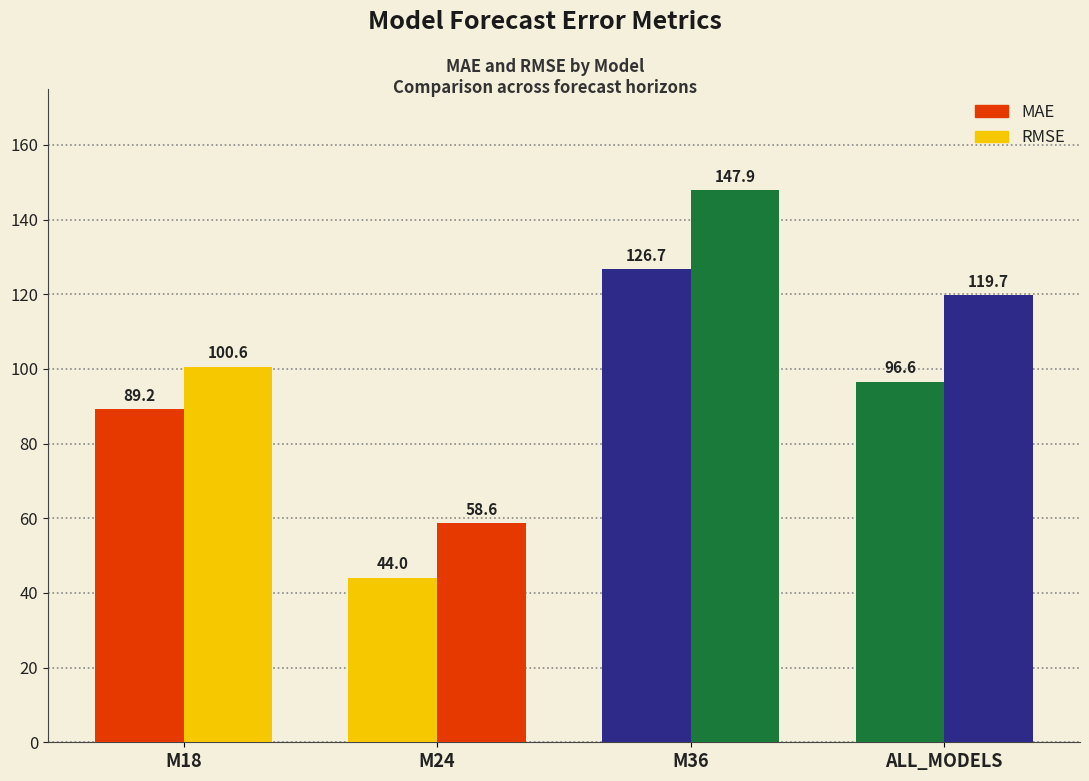

Which series has the largest range (max minus min)?

RMSE